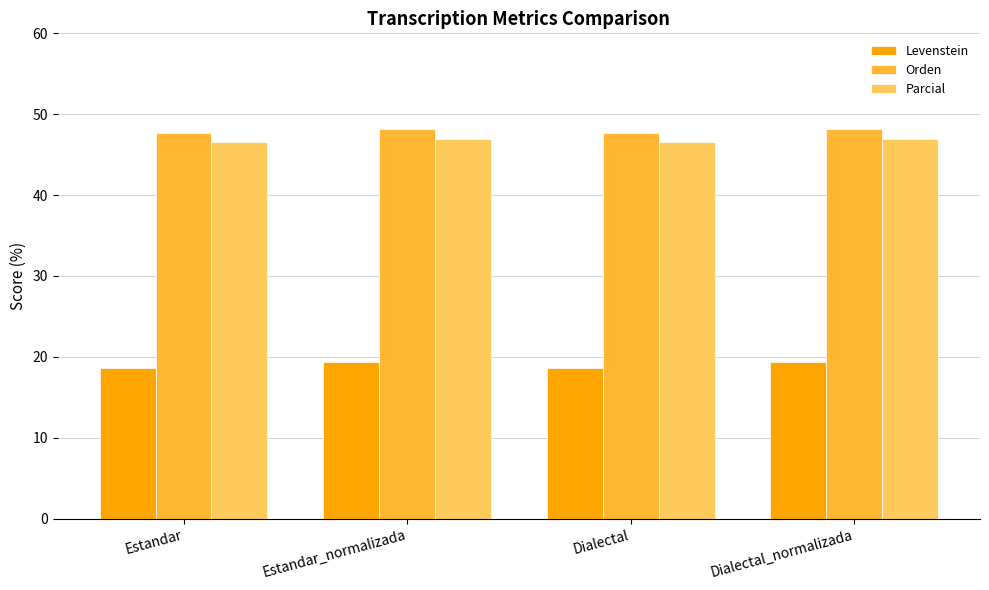

What is the value of the Levenstein bar at the 1st from the left?

18.6